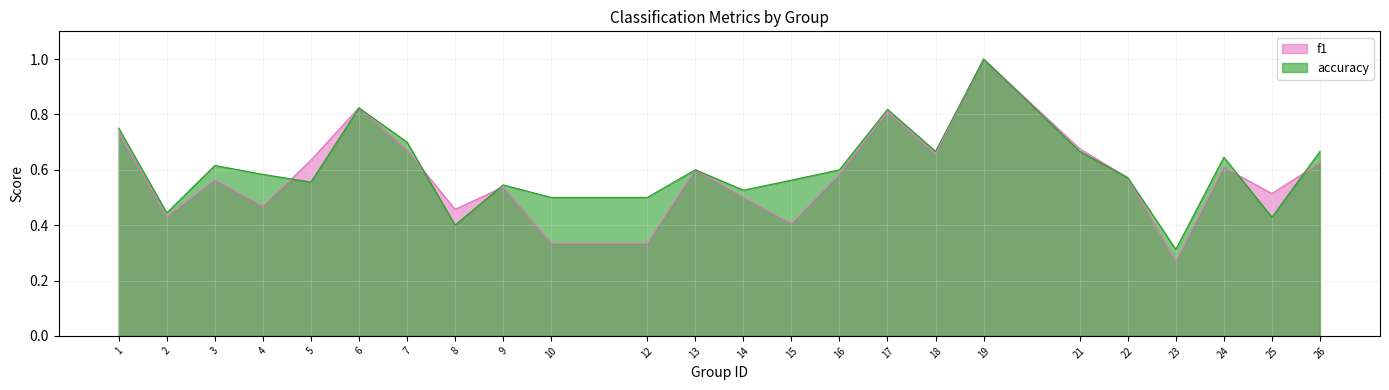

Reading right to left, extract all data points from this chart.

f1: 0.6	0.5	0.6	0.3	0.6	0.7	1.0	0.7	0.8	0.6	0.4	0.5	0.6	0.3	0.3	0.5	0.5	0.7	0.8	0.6	0.5	0.6	0.4	0.7
accuracy: 0.7	0.4	0.6	0.3	0.6	0.7	1.0	0.7	0.8	0.6	0.6	0.5	0.6	0.5	0.5	0.5	0.4	0.7	0.8	0.6	0.6	0.6	0.4	0.8